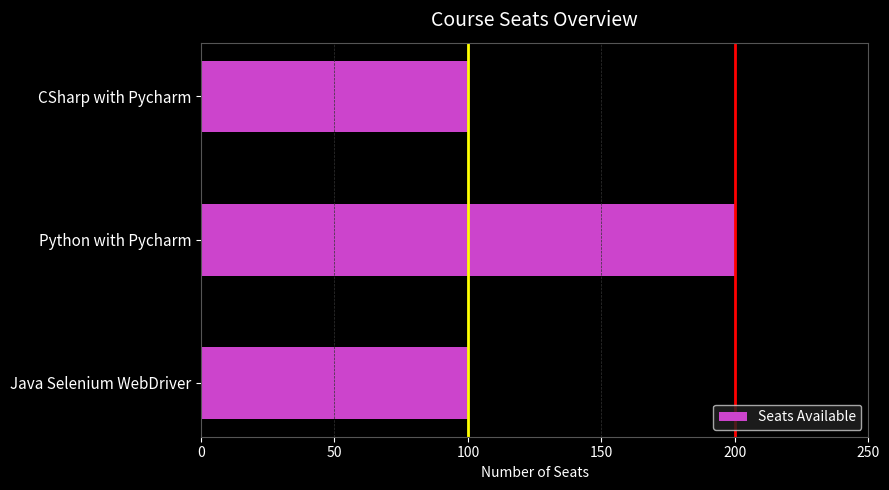

Is it true that the value at Python with Pycharm is 340?

False